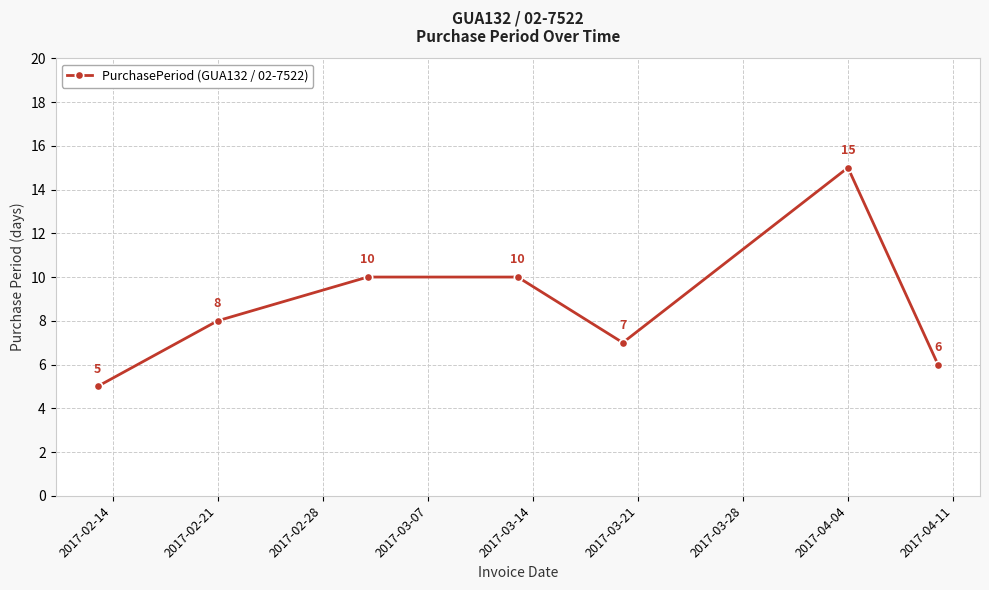

What is the value of the 2nd point from the left?

8